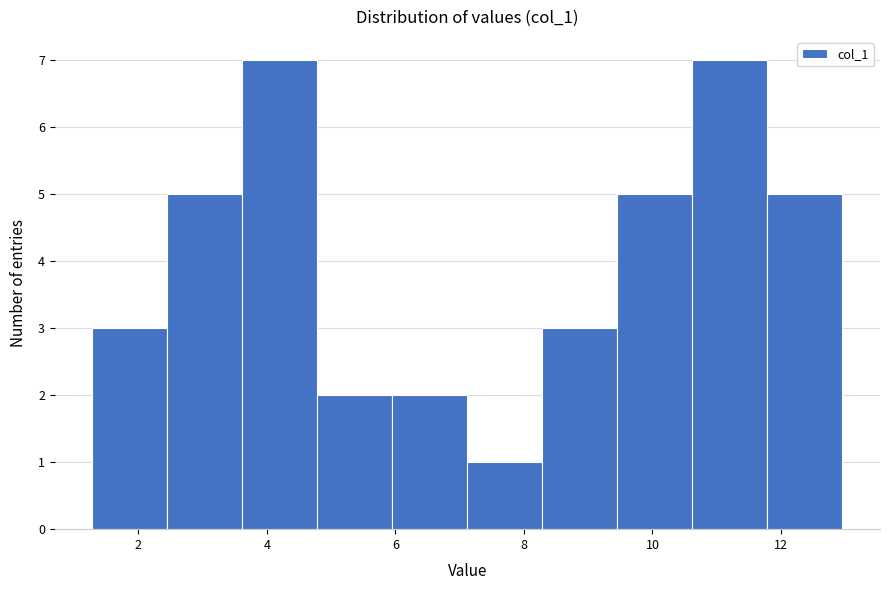

Reading left to right, transcribe this chart: for each bar, give the range it covers on the x-axis and its height. Neither the bar edges nor the heights are printed on the chart, so give them approximately, as read against the axes.

1.2 to 2.4: 3
2.4 to 3.6: 5
3.6 to 4.8: 7
4.8 to 6.0: 2
6.0 to 7.2: 2
7.2 to 8.2: 1
8.2 to 9.4: 3
9.4 to 10.6: 5
10.6 to 11.8: 7
11.8 to 13.0: 5